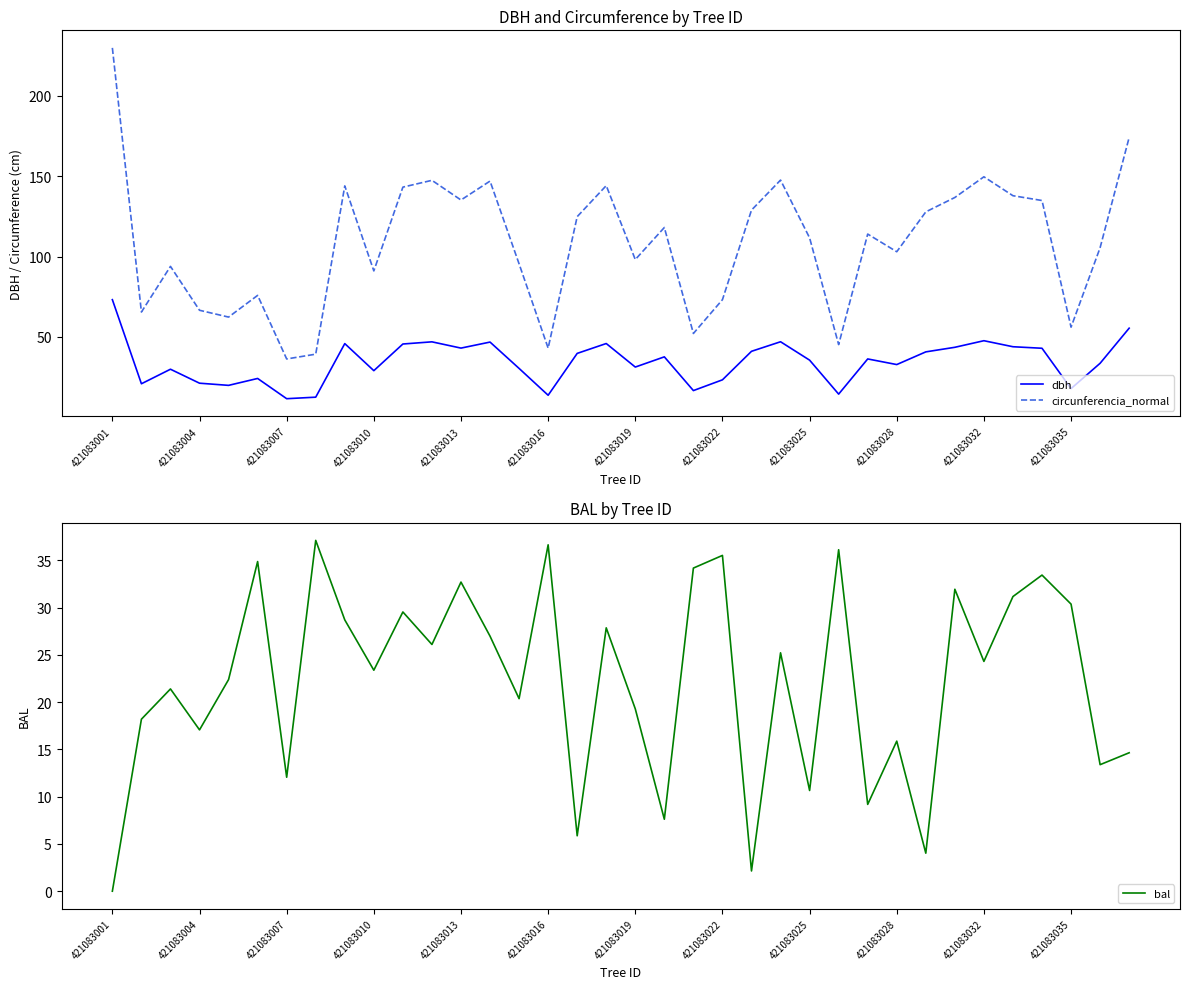

The dbh series shows 50.6 at 421083025. True or false?

False